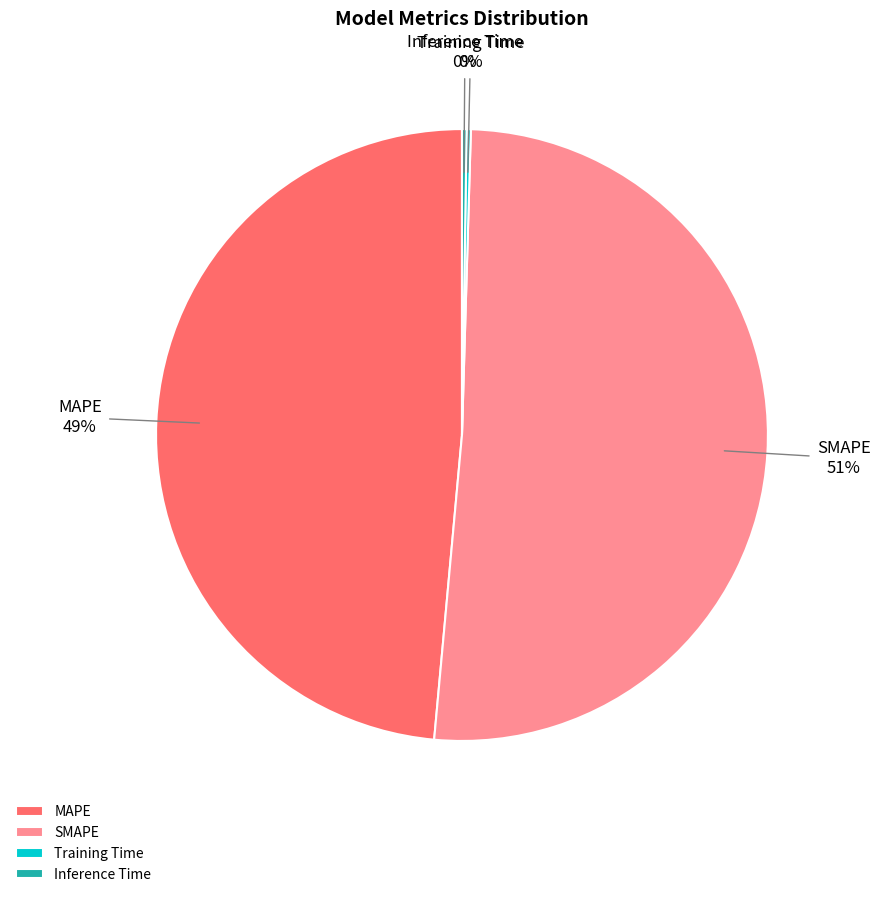

Which slice is the largest?

SMAPE